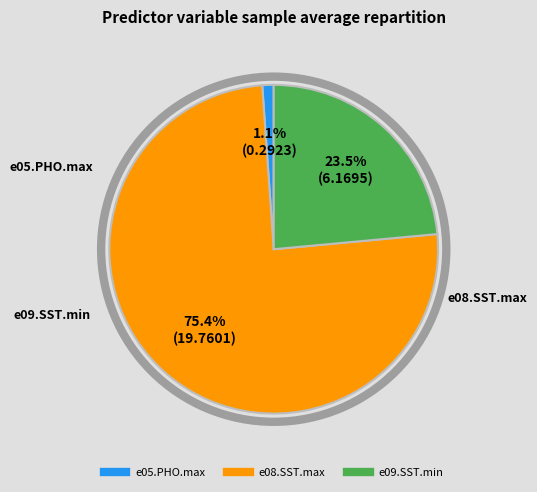

To the nearest percent, what is the average slice percentage?

33%